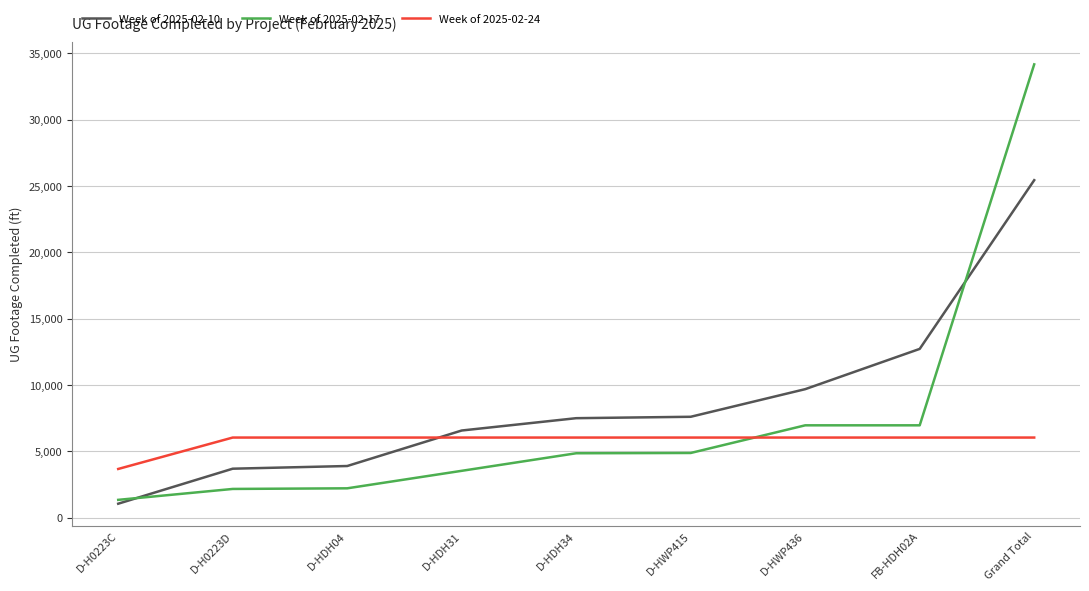

At how many categories does at least one series exceed 17454?

1